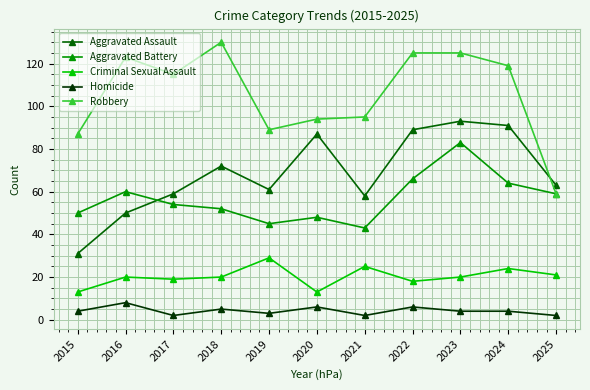

At which category does Aggravated Battery reach its first local peak?

2016